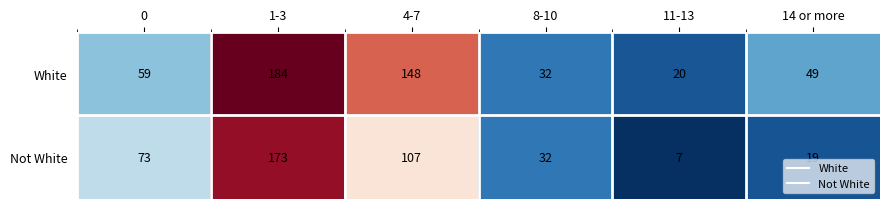

The White series shows 49 at 14 or more. True or false?

True